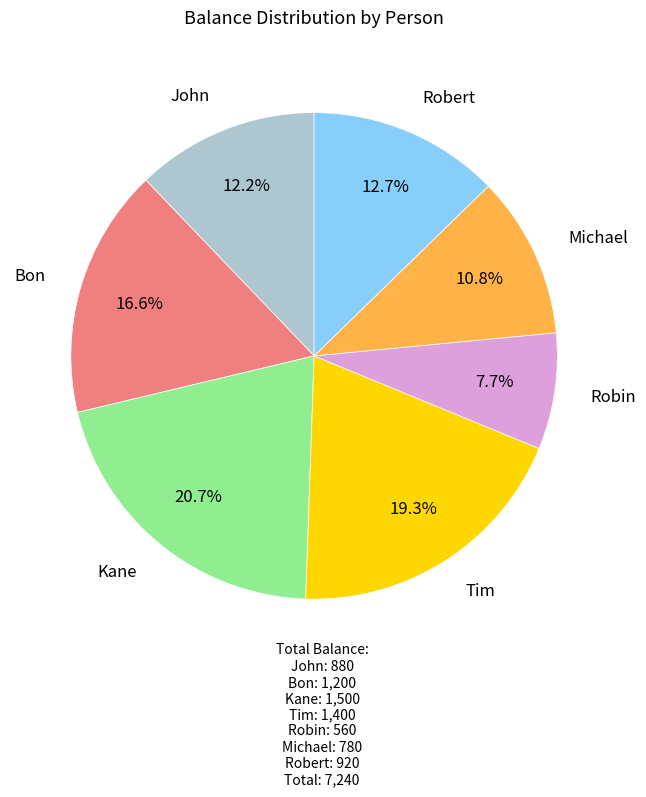

Is there any slice that represents more than half of the pie?

No